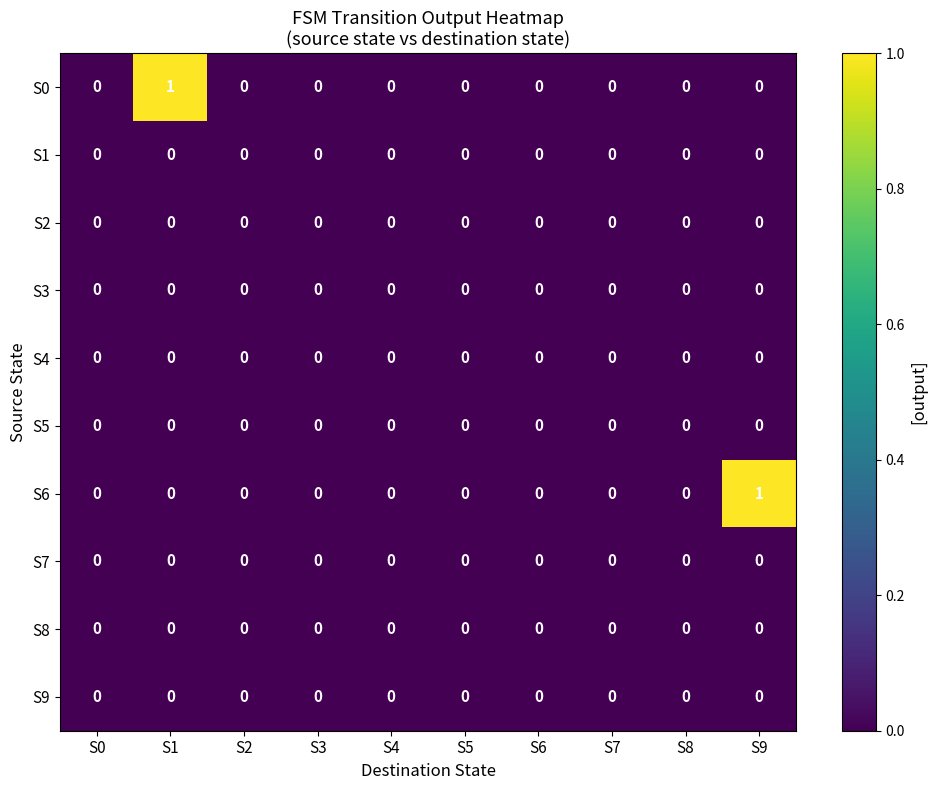

Which series changed the most between S0 and S9?

S6